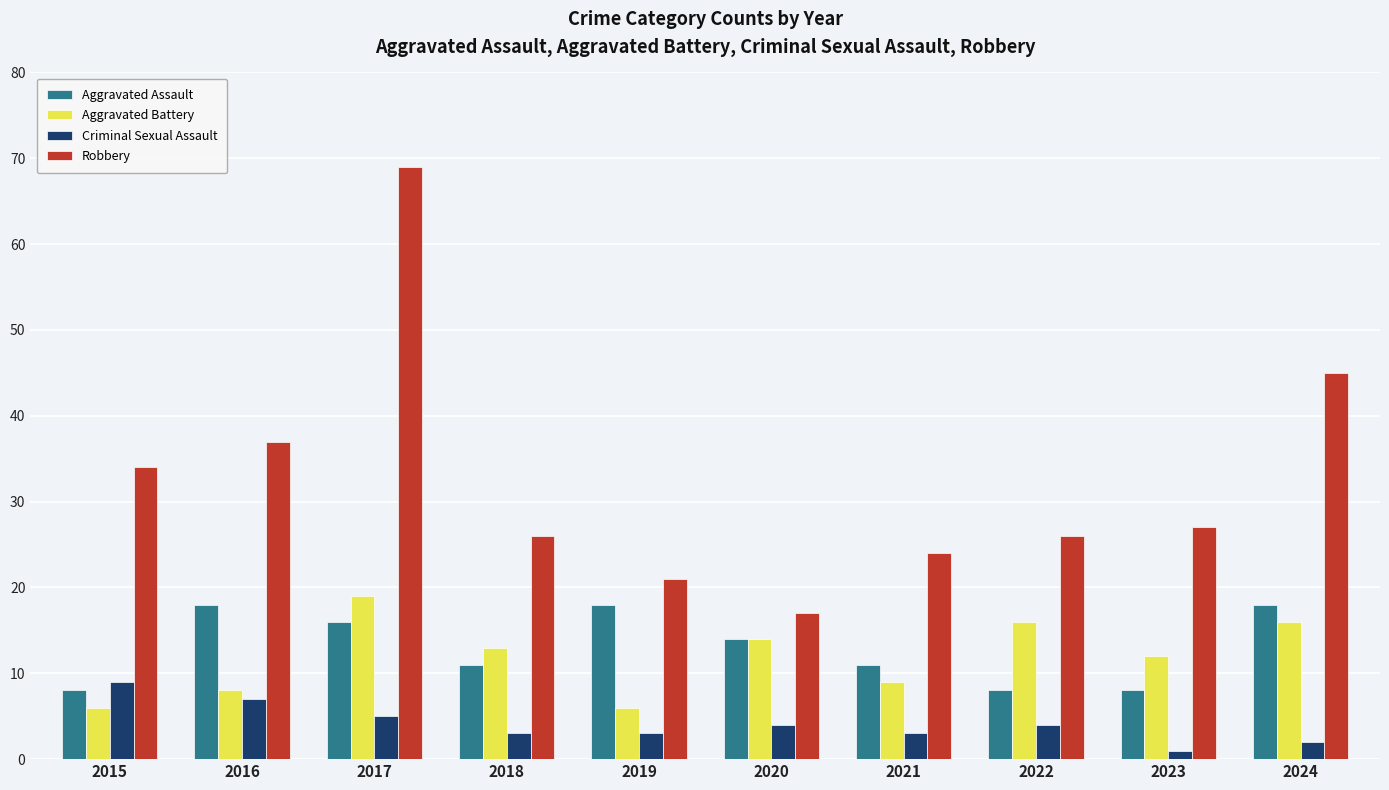

What is the spread (max minus min) of values at 2020?

13